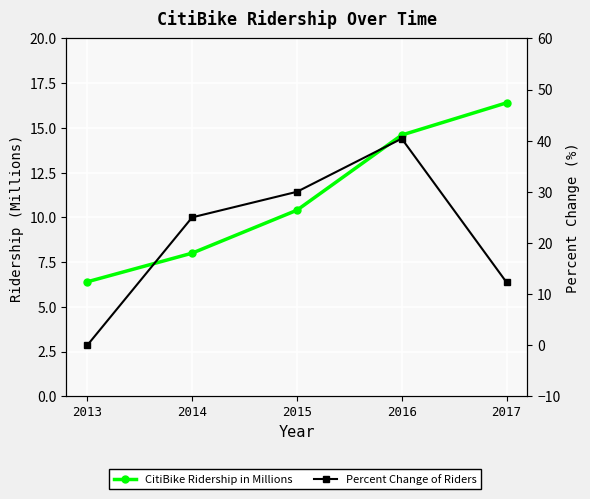

Which label corresponds to the smallest value in the chart?

2013